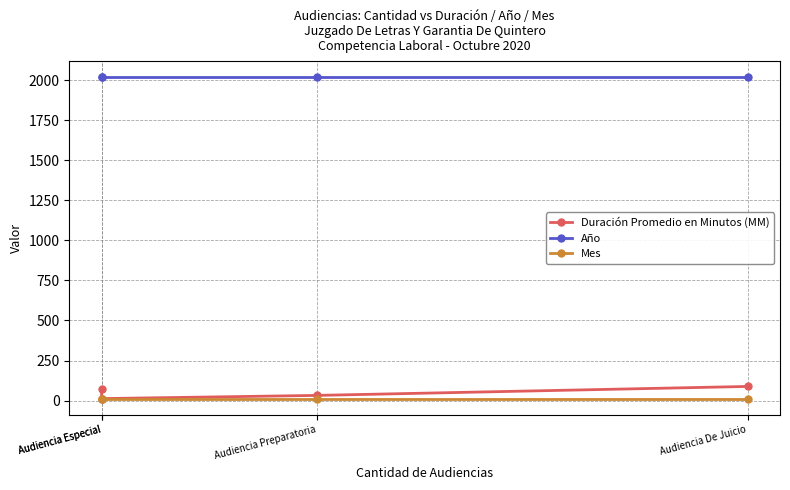

What value does the Año series have at Audiencia Preparatoria?

2020